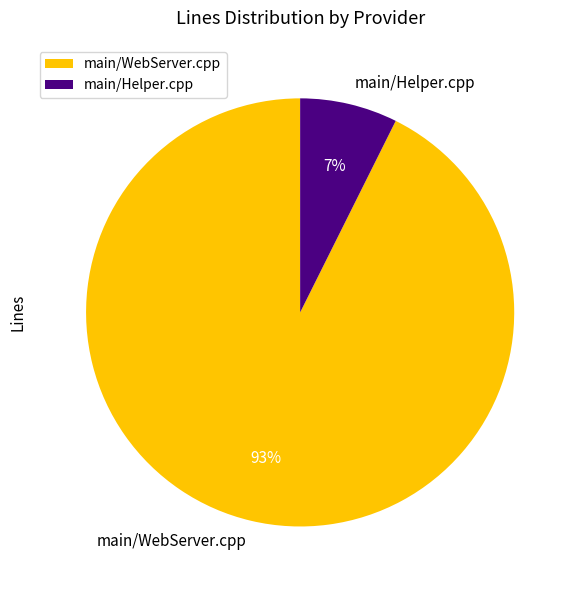

Which slice is the largest?

main/WebServer.cpp